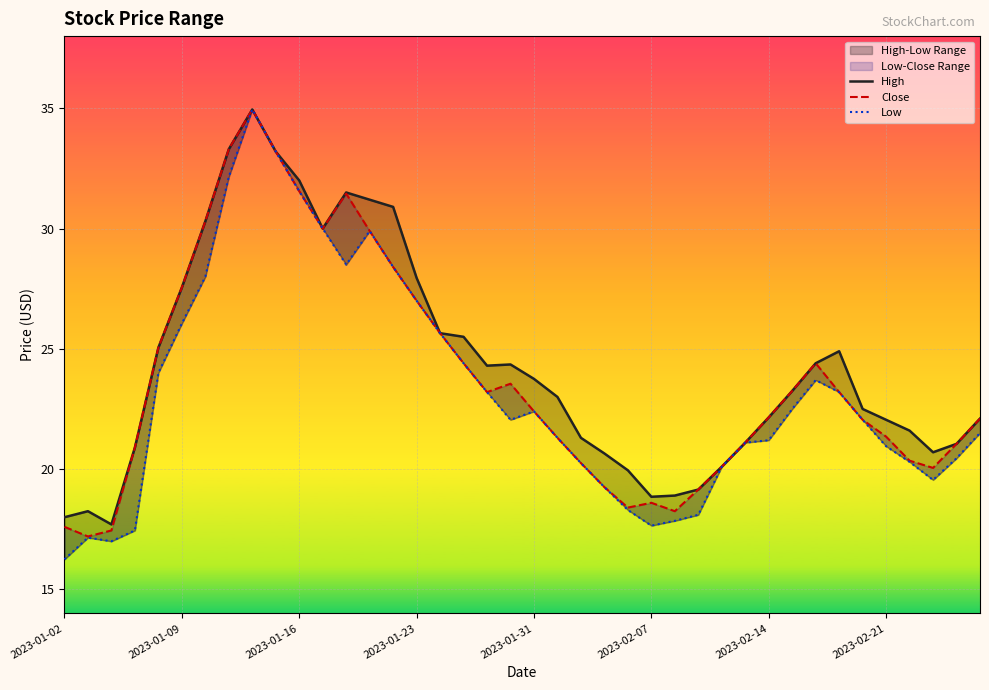

What are all the series names shown in the legend?

High, Close, Low